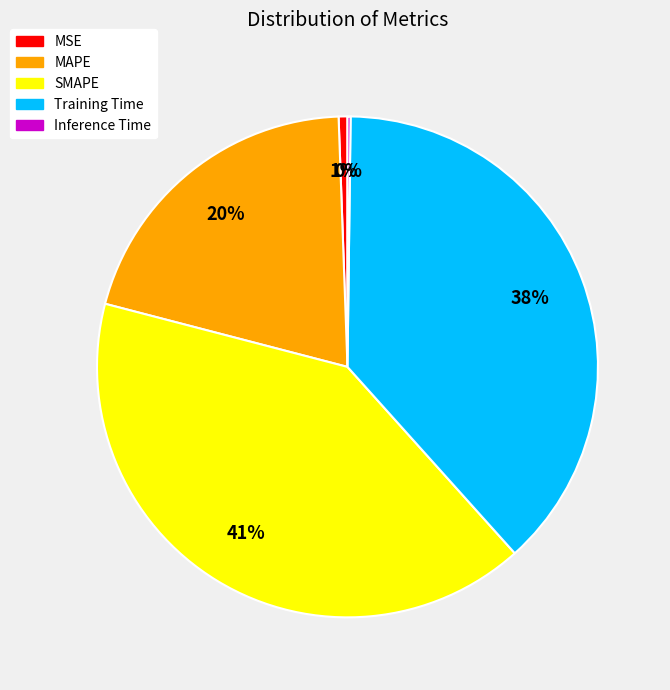

Approximately how many times larger is the value at SMAPE compared to Training Time?

1.1